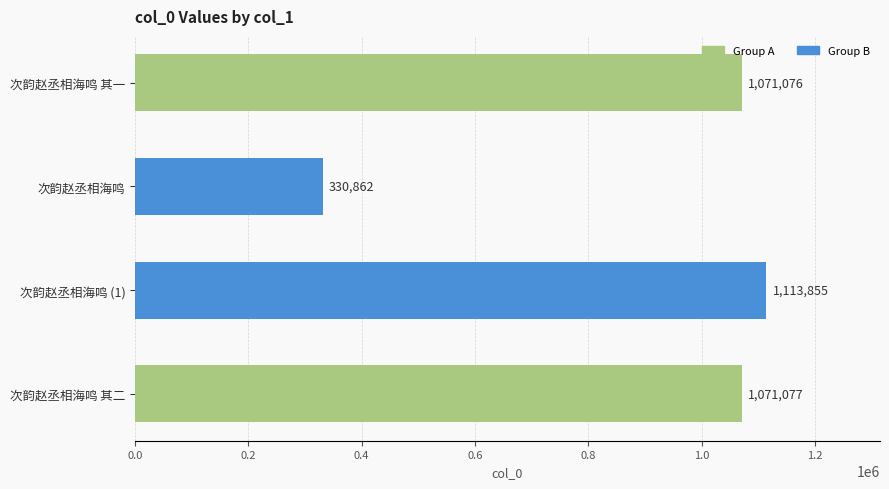

How many bars are there in total?

4